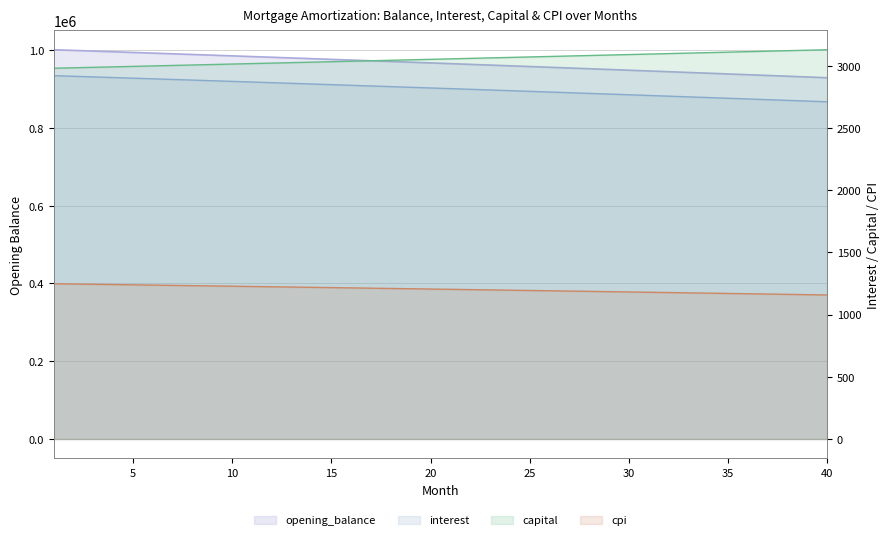

How many lines are shown in the chart?

4